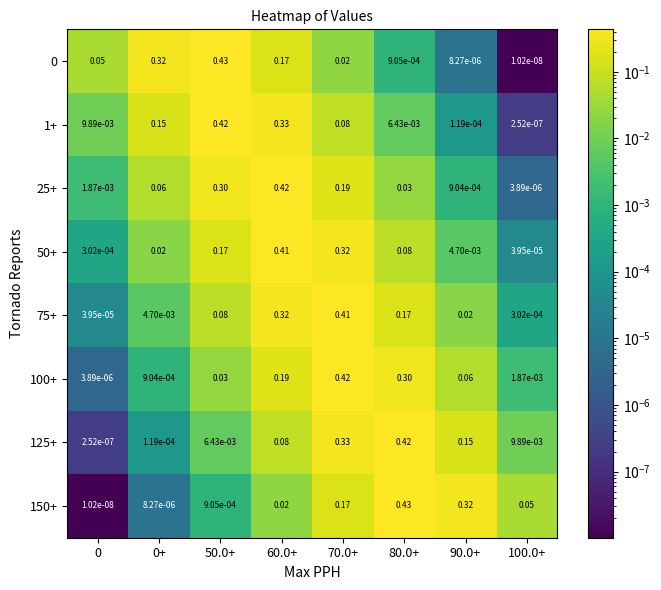

Is the value of 50+ at 80.0+ greater than the value of 150+ at 0?

Yes